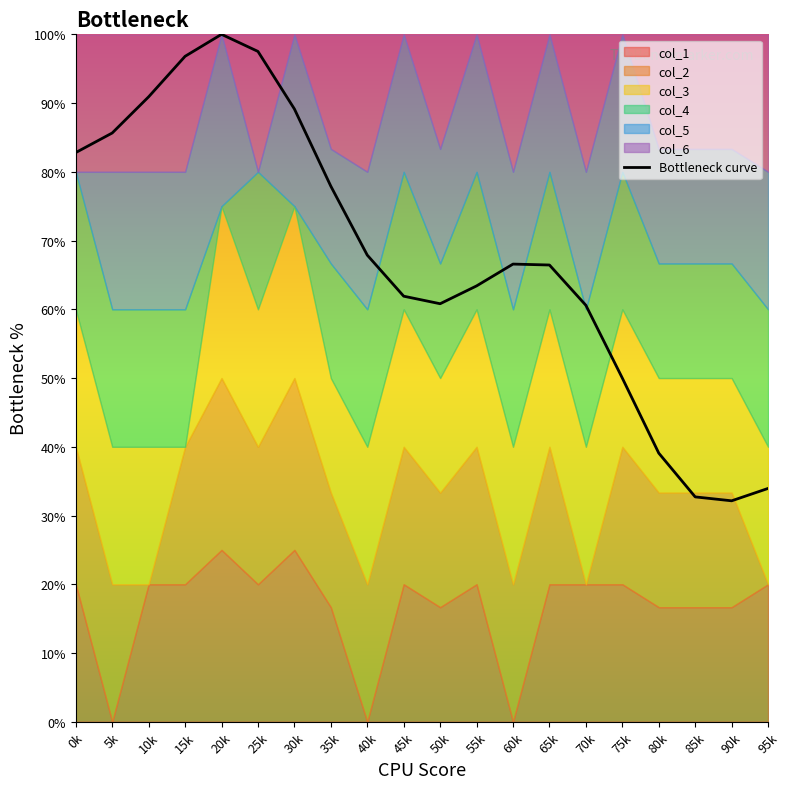

Reading left to right, transcribe all the data shown in this chart.

0k=0.8	5k=0.9	10k=0.9	15k=1.0	20k=1.0	25k=1.0	30k=0.9	35k=0.8	40k=0.7	45k=0.6	50k=0.6	55k=0.6	60k=0.7	65k=0.7	70k=0.6	75k=0.5	80k=0.4	85k=0.3	90k=0.3	95k=0.3